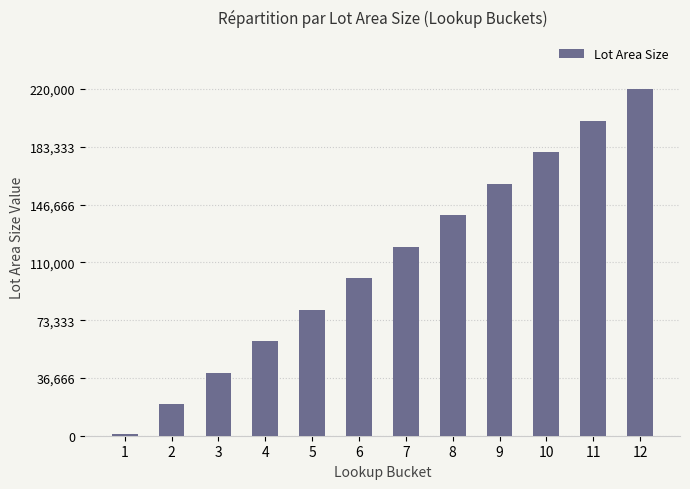

What is the sum of all values?

1321000